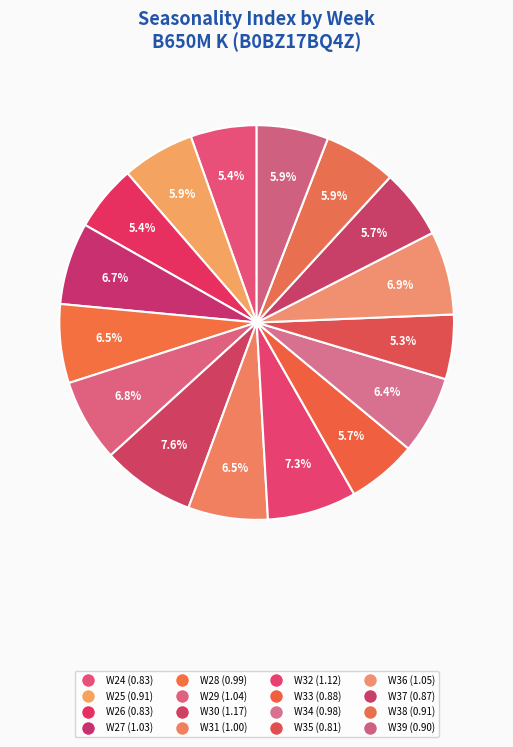

Is it true that W32 is 7% of the pie?

True